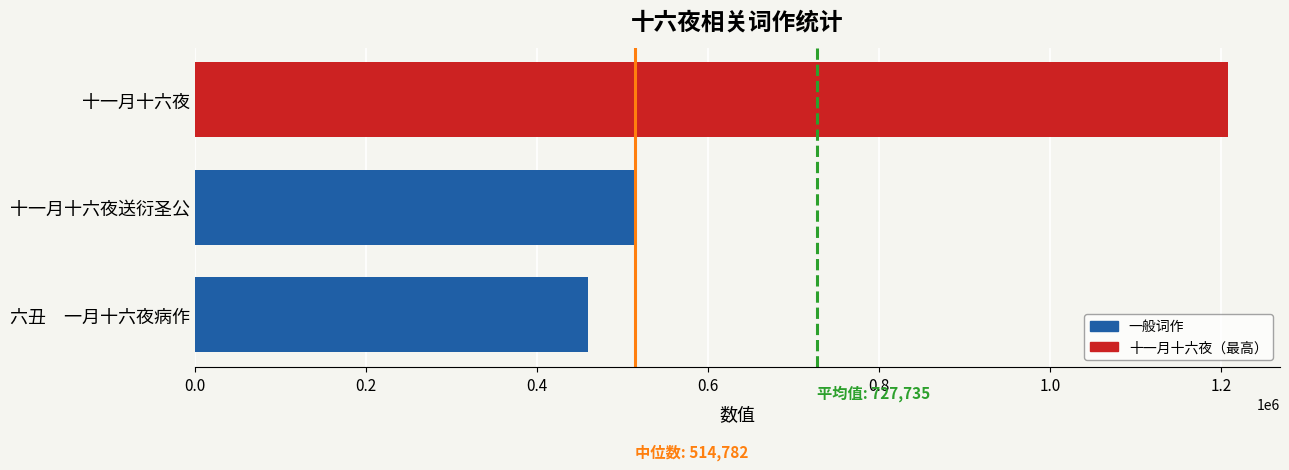

Are the bars horizontal?

Yes